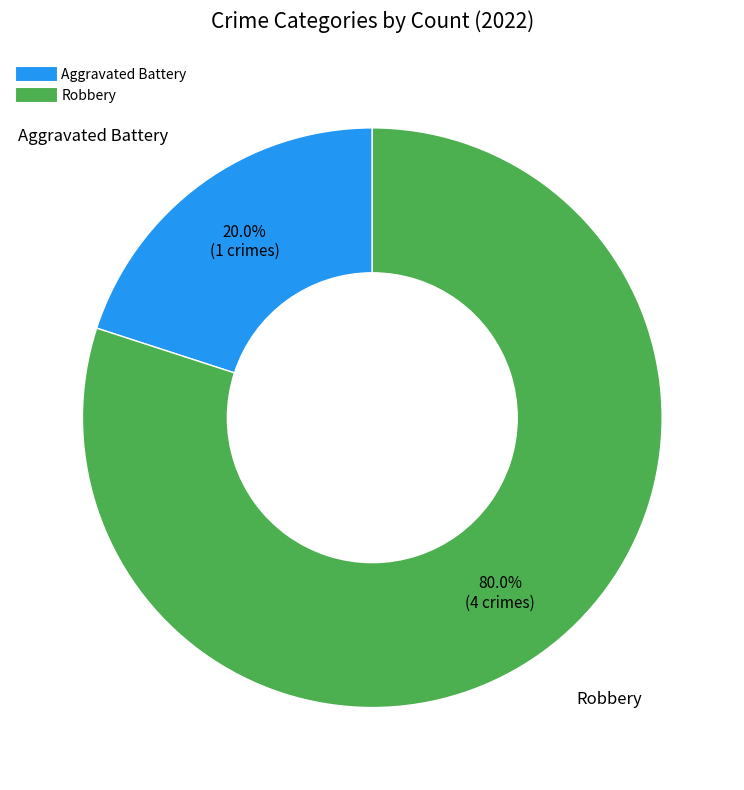

To the nearest percent, what portion does Robbery represent?

80%